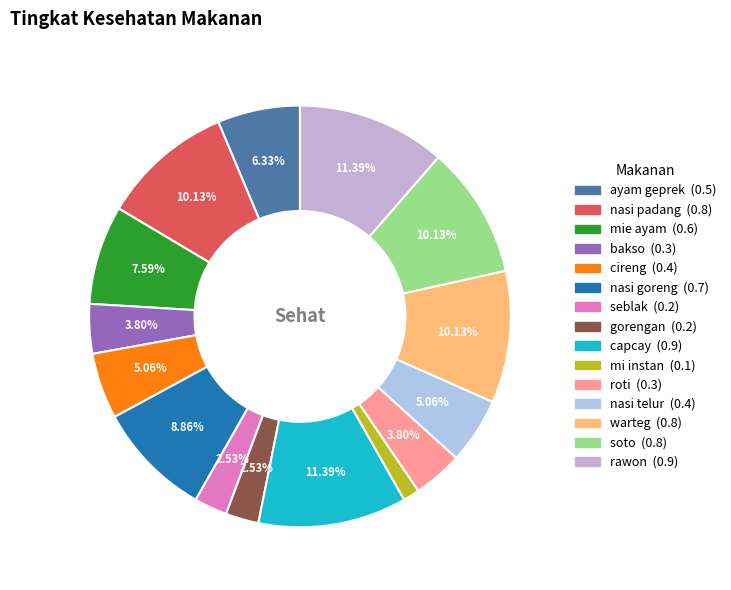

Does mi instan account for over 50% of the chart?

No